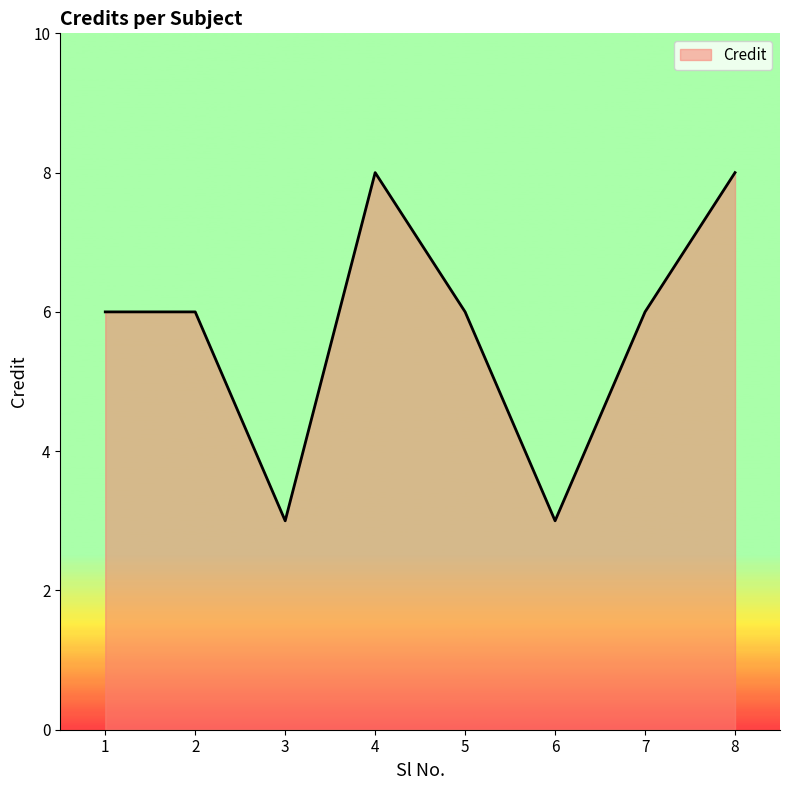

How many categories are shown in the chart?

8